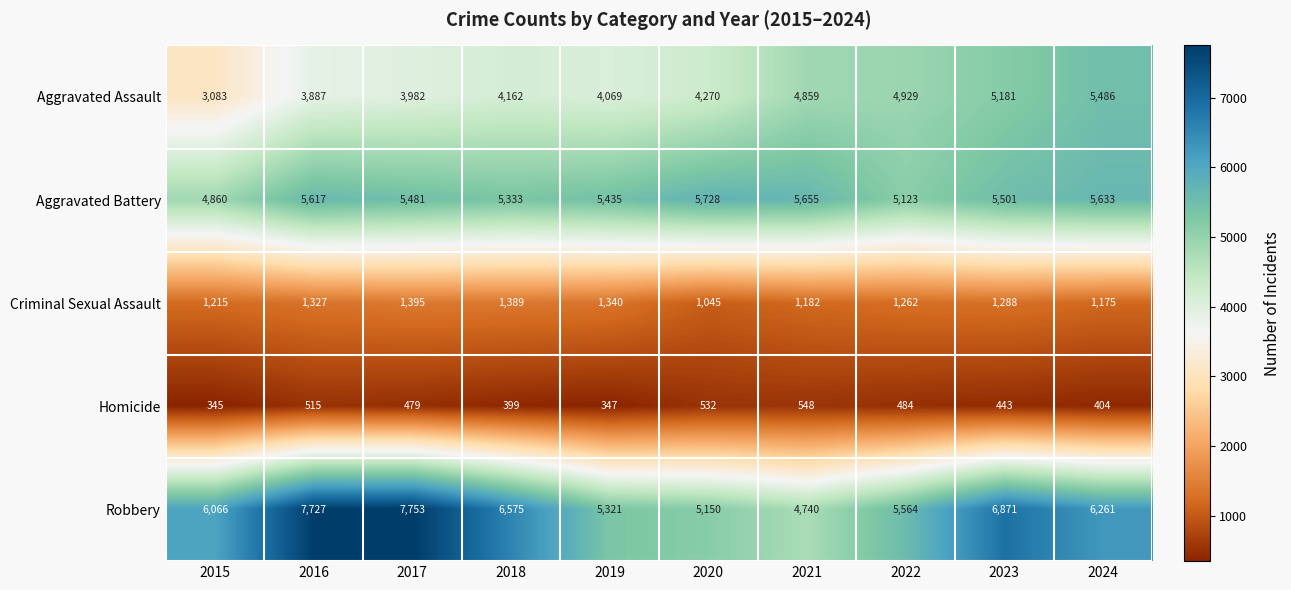

Is it true that Robbery equals 7753 at 2017?

True